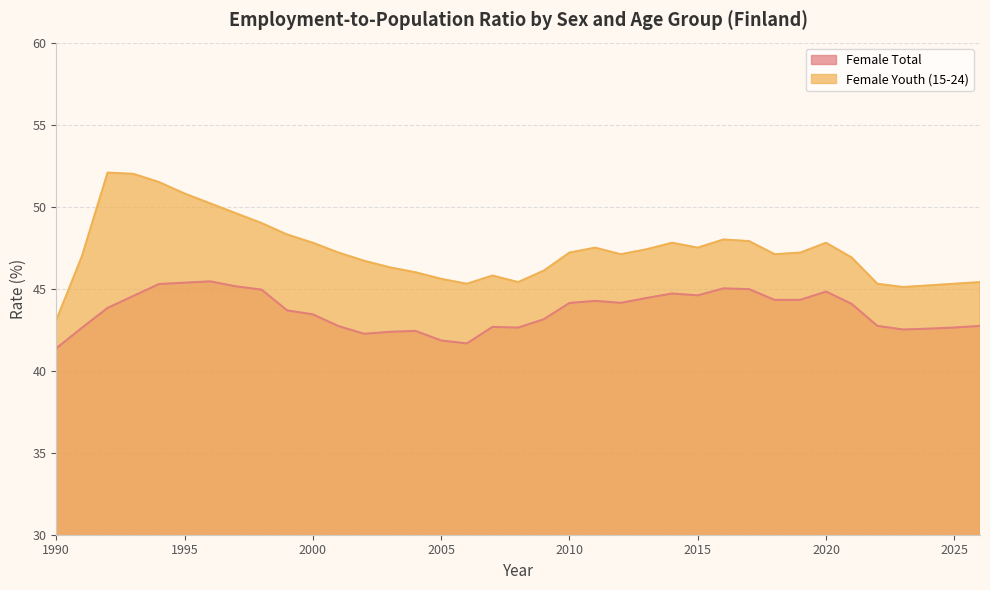

What is the value of the Female Youth (15-24) point at the 36th from the left?

45.3